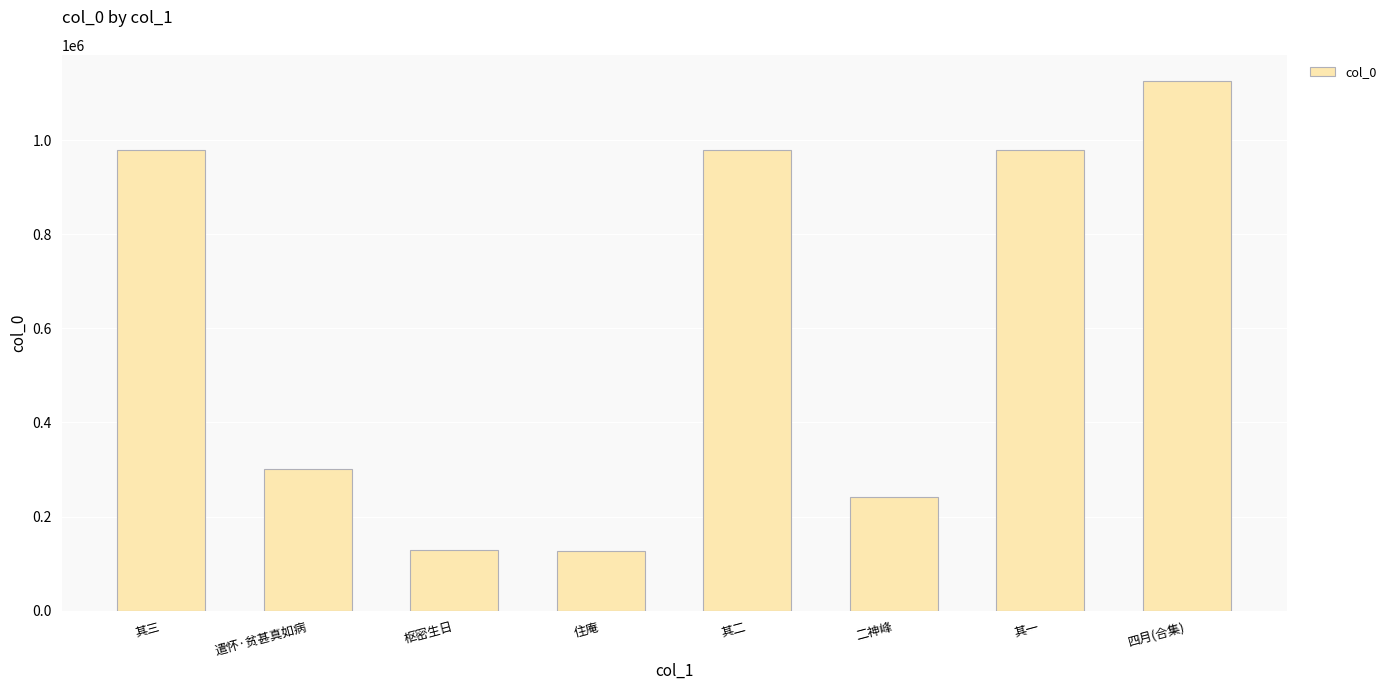

What is the maximum value shown in the chart?

1124979